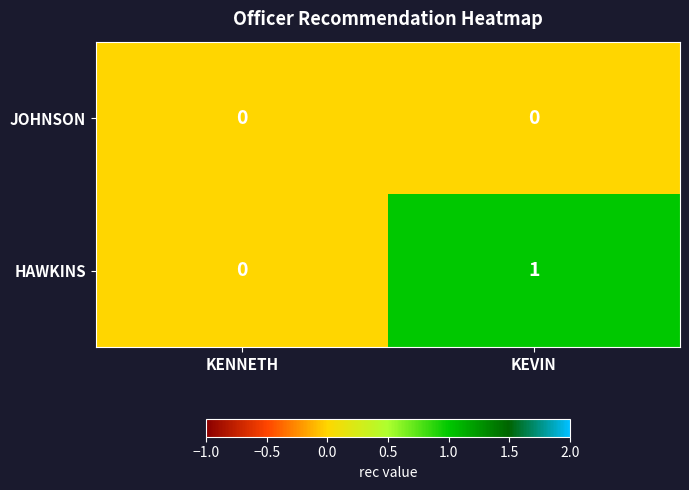

List the series in order of their peak value, highest first.

HAWKINS, JOHNSON